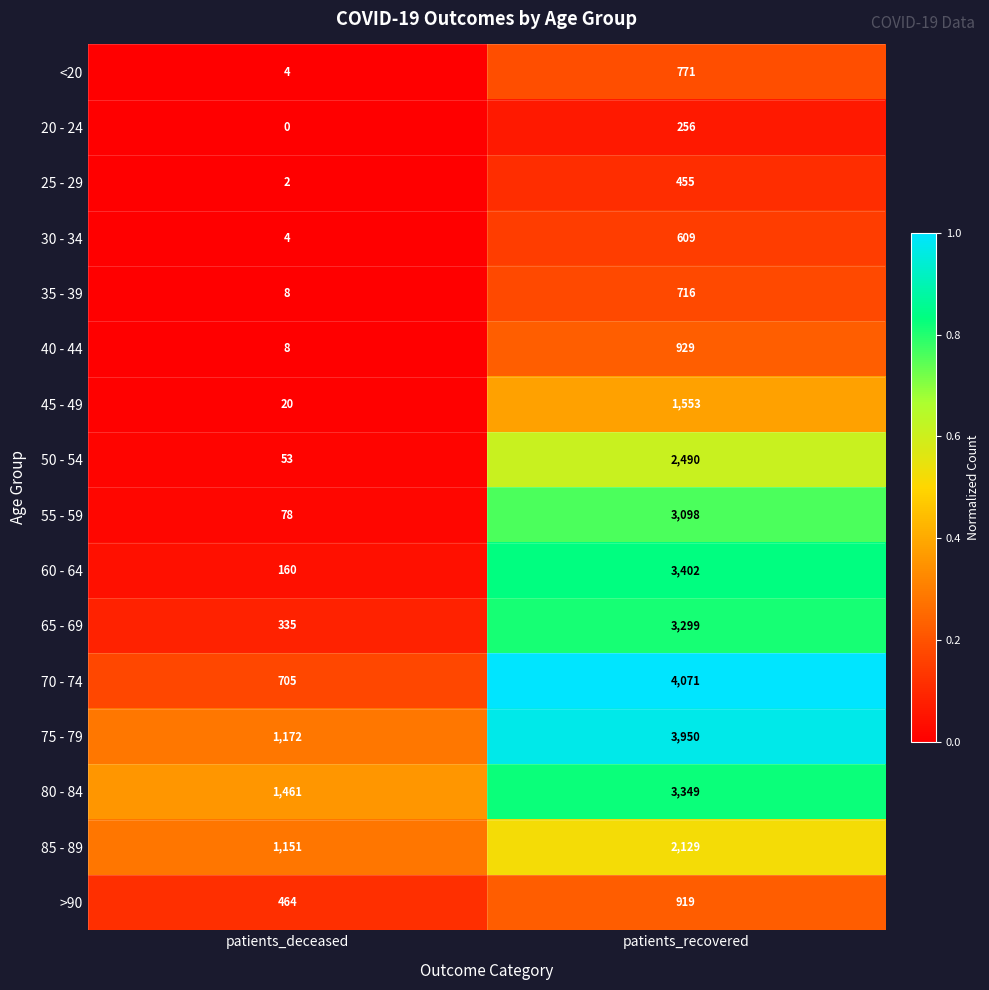

Which series has the largest total across all categories?

75 - 79